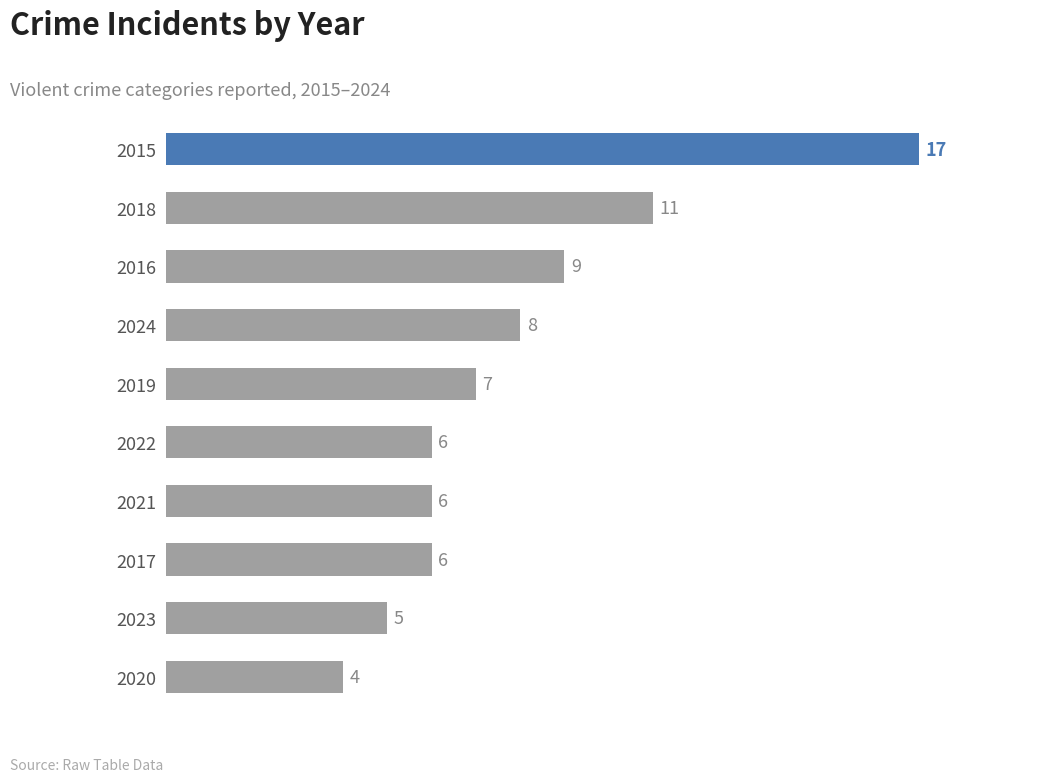

Reading bottom to top, extract all data points from this chart.

4	5	6	6	6	7	8	9	11	17